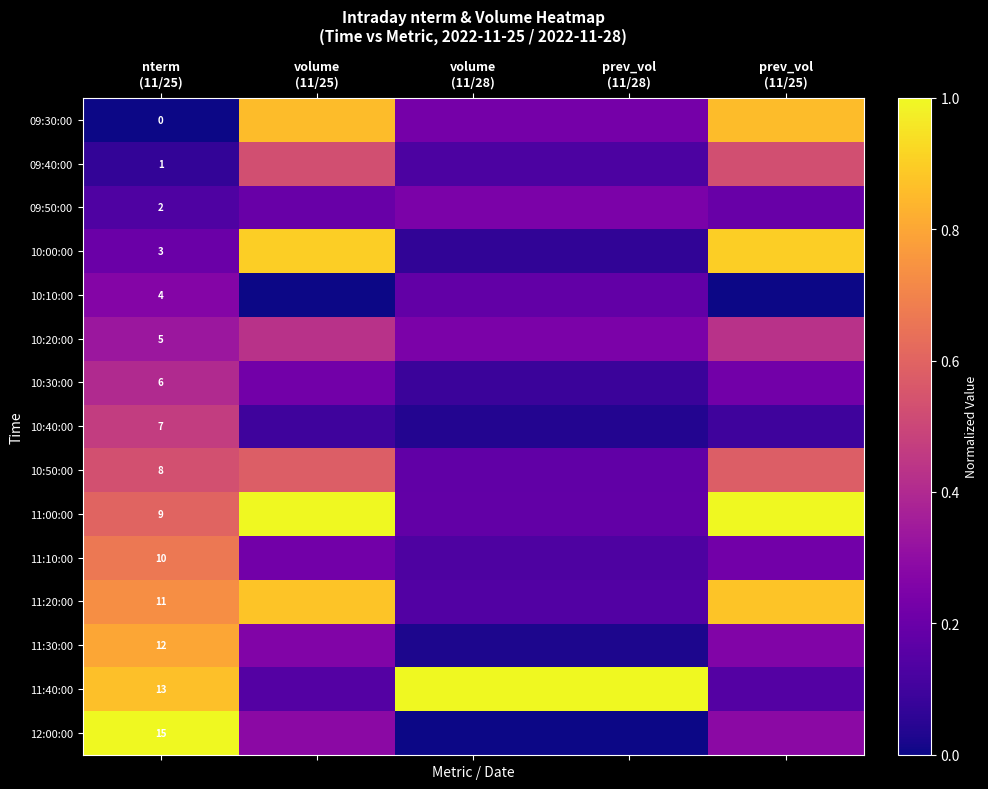

What is the difference between the 09:30:00 values at volume (11/25) and prev_vol (11/28)?

0.6